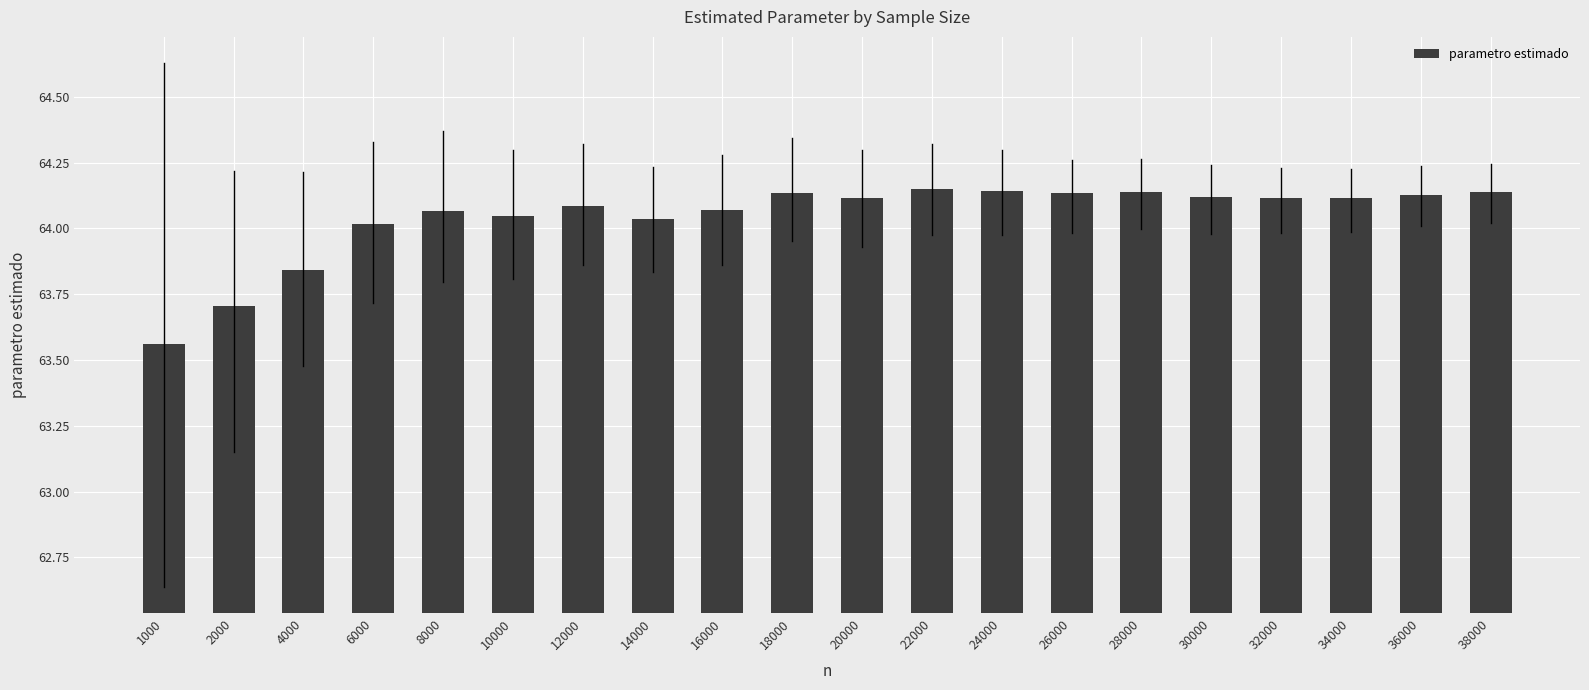

The chart shows a value of 100.0 at 6000. True or false?

False